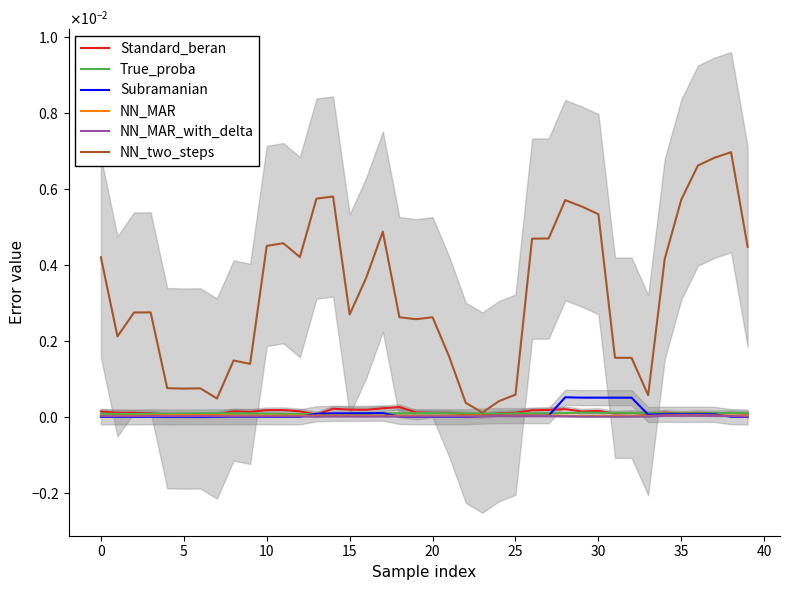

How many categories are shown in the chart?

40